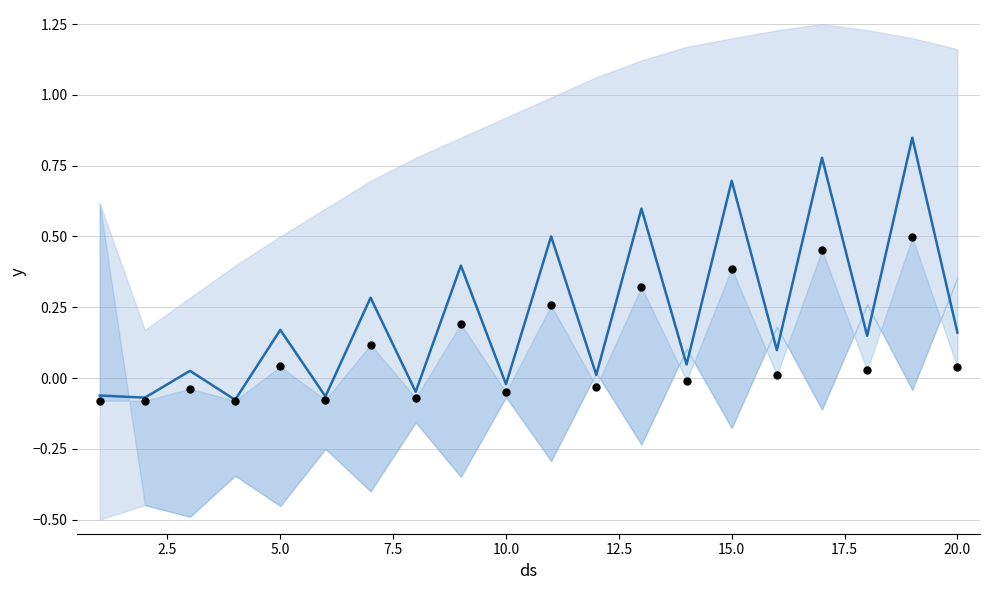

Which series has the largest Y range (max minus min)?

mean